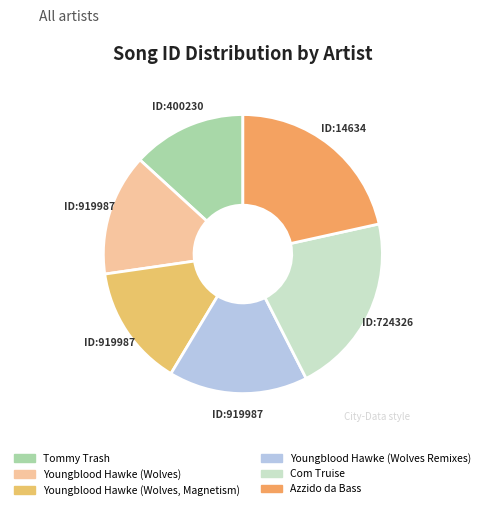

What is the total percentage of Com Truise and Youngblood Hawke (Wolves)?

35.1%